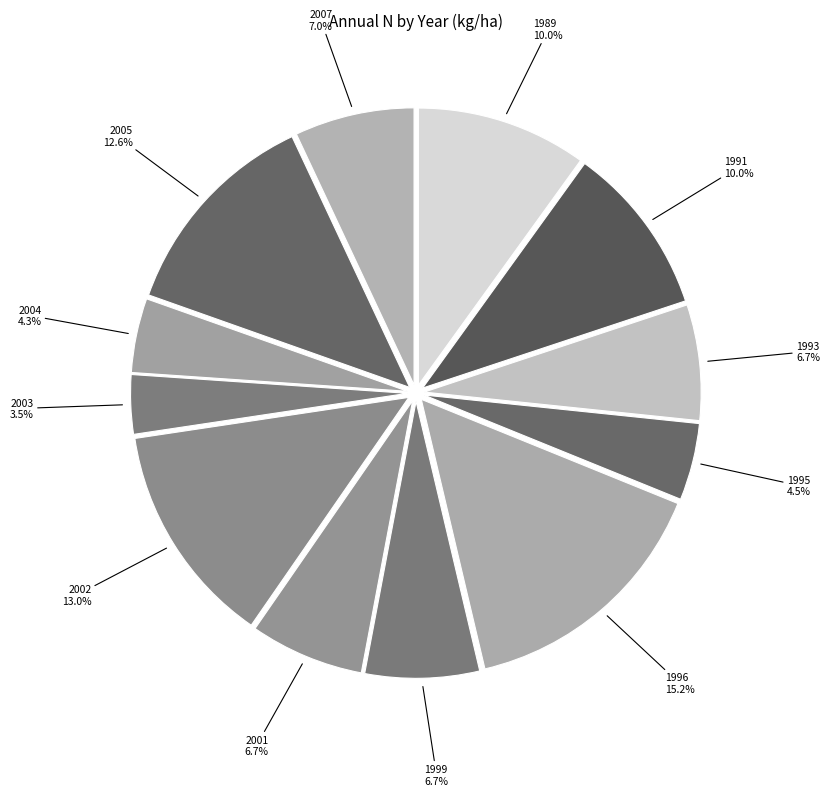

To the nearest percent, what portion does 1991 represent?

10%